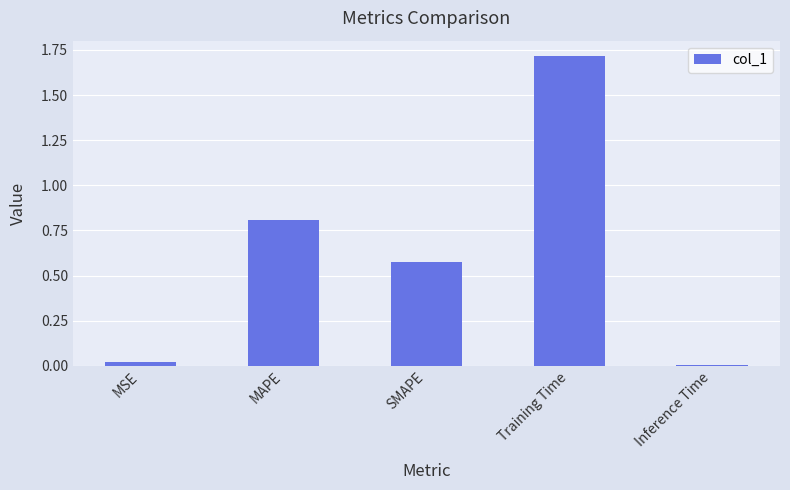

Which label corresponds to the largest value in the chart?

Training Time